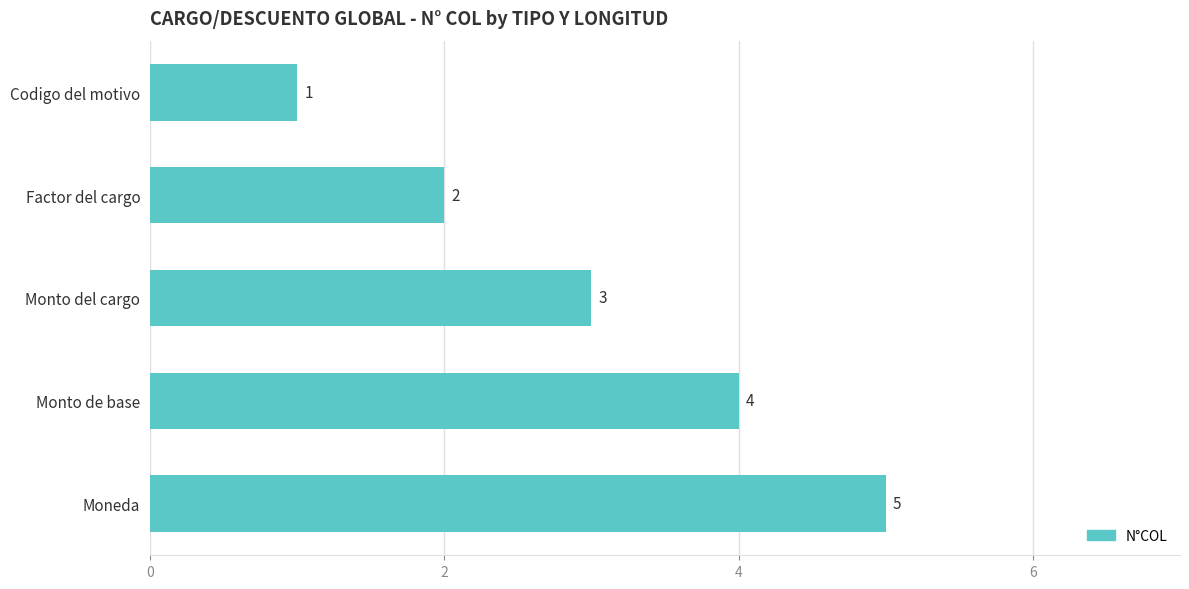

What is the difference between the maximum and minimum values?

4